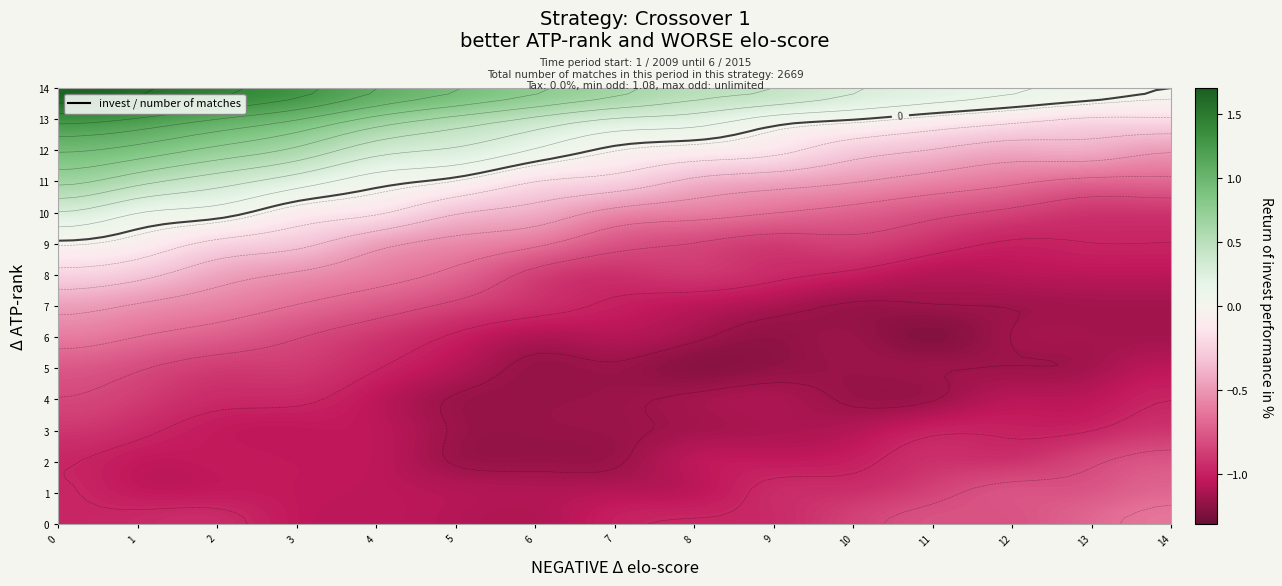

True or false: row_11 has a value of -0.1 at 8.

False